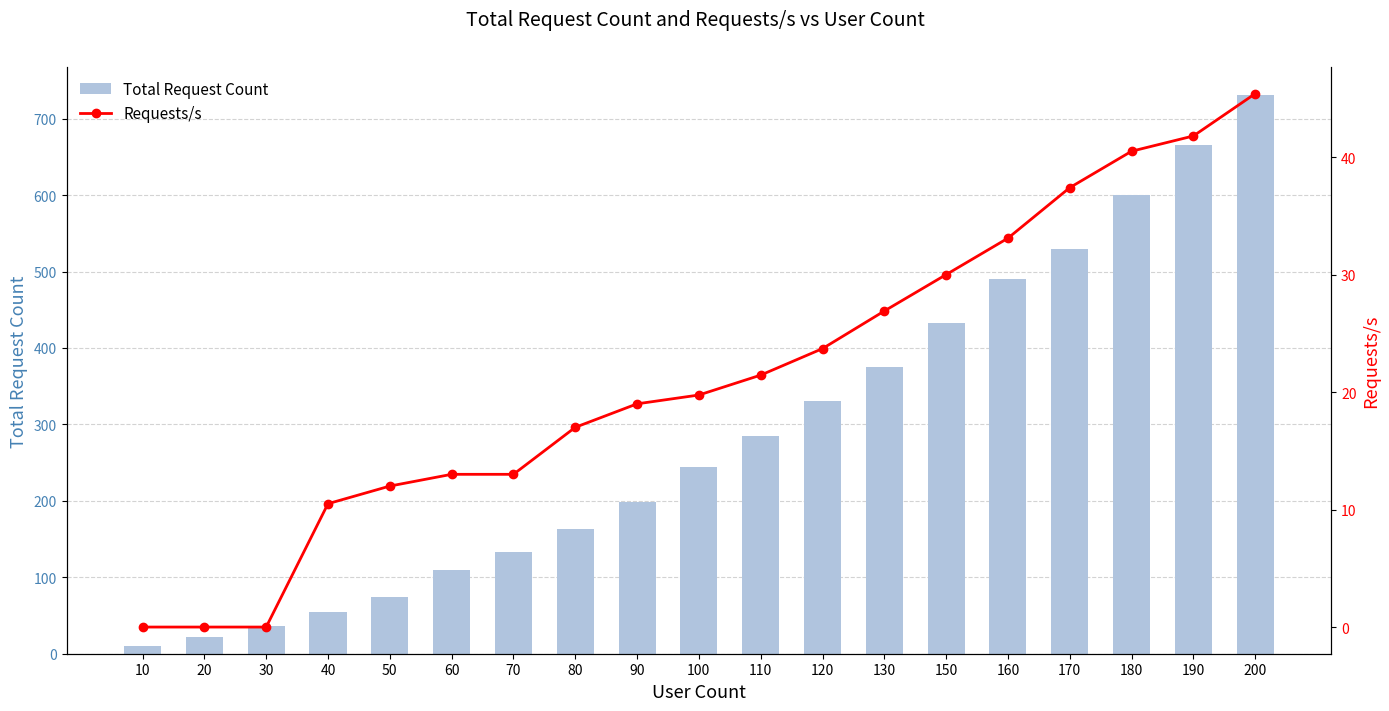

How many data points in Total Request Count are less than 244?

9